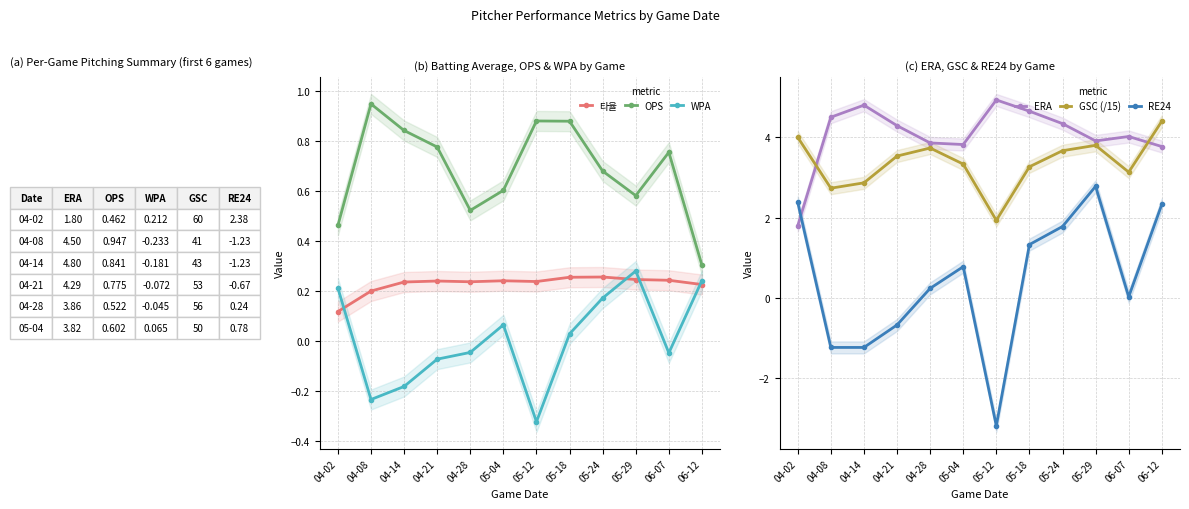

Does the chart have visible grid lines?

Yes